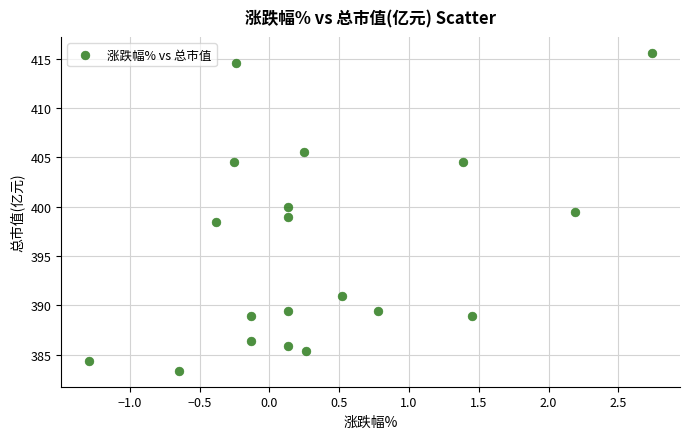

What is the range of Y values (max minus min)?

32.2